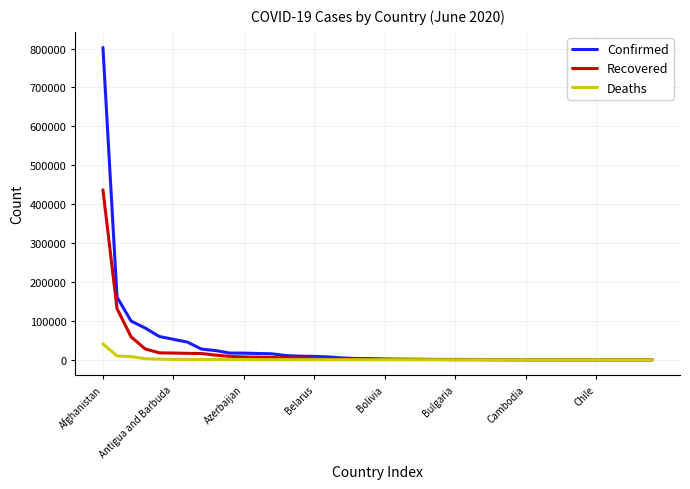

Which series has the largest range (max minus min)?

Confirmed